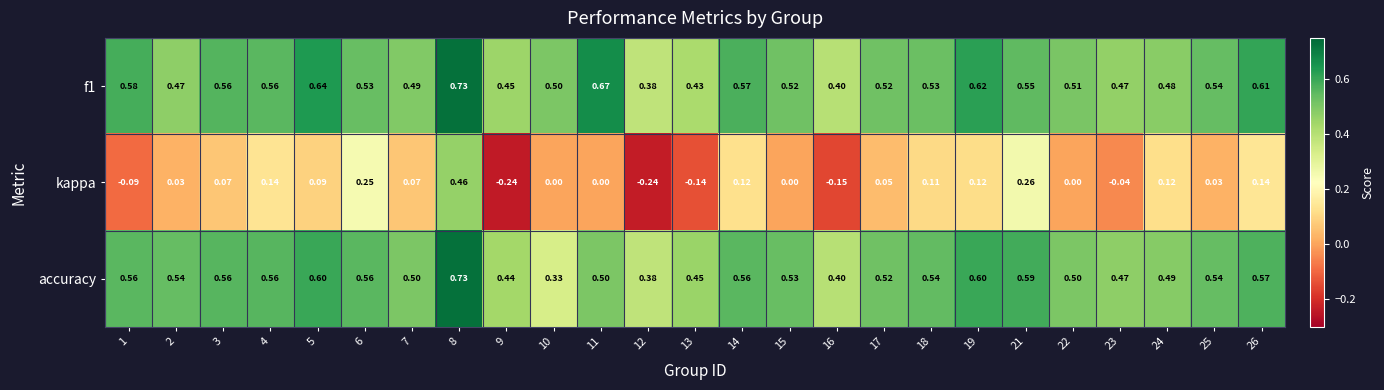

Which series has the widest spread of values?

kappa